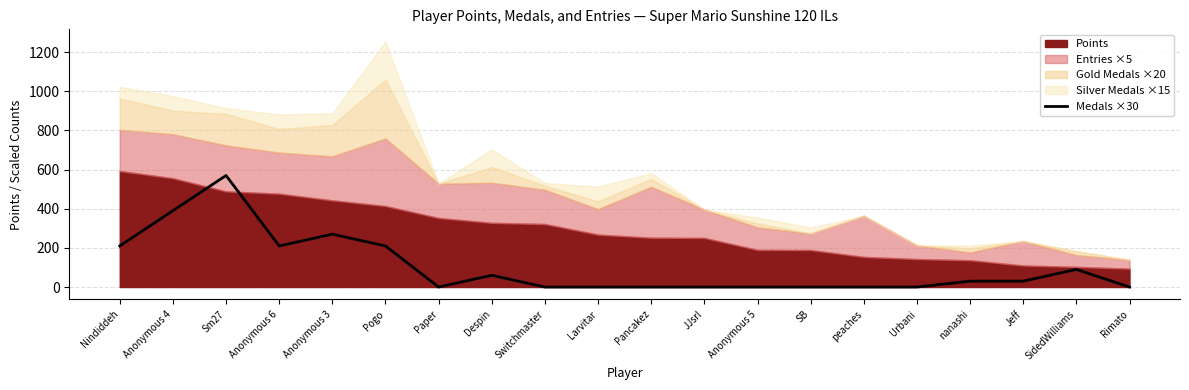

What is the average value?

104